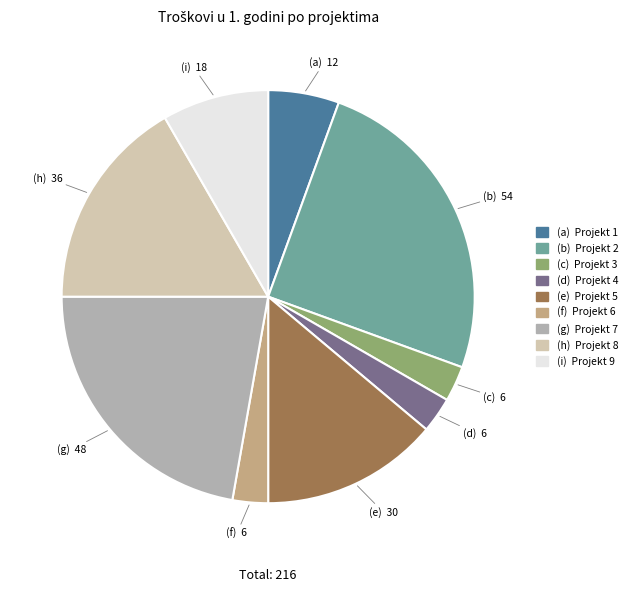

Is there any slice that represents more than half of the pie?

No